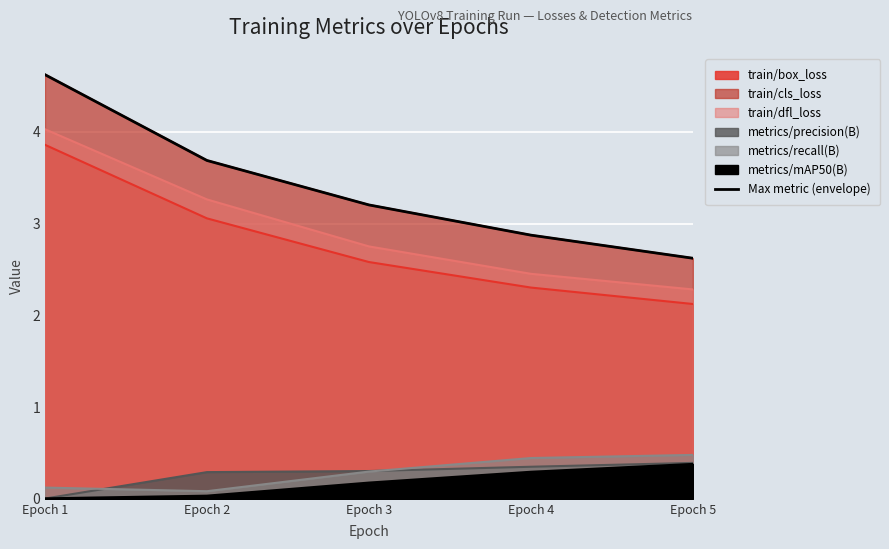

Reading right to left, extract all data points from this chart.

2.6	2.9	3.2	3.7	4.6